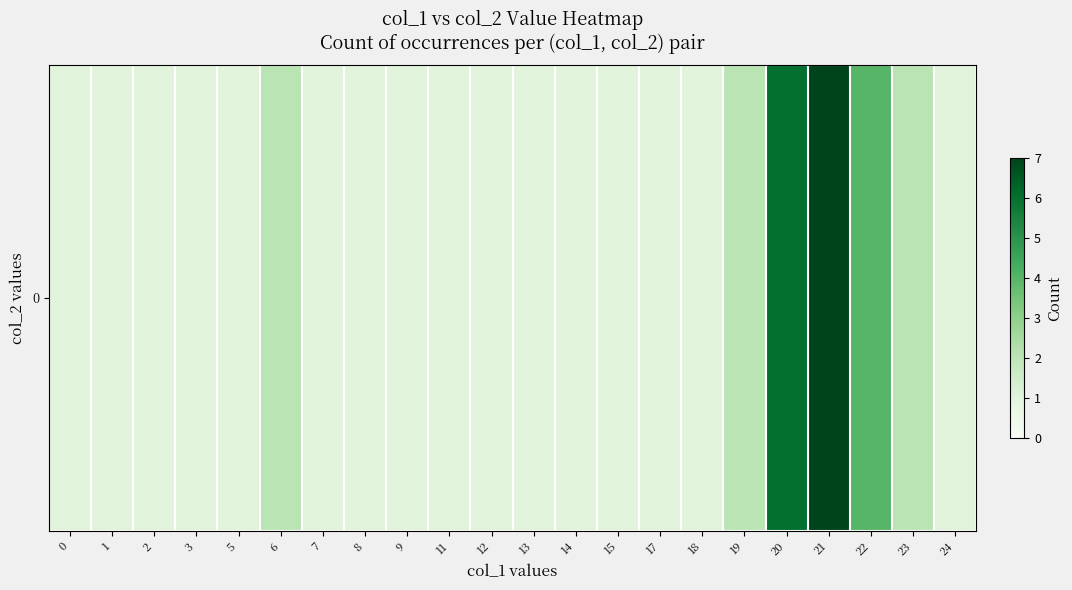

Rank the categories by value from lowest to highest.

0, 1, 2, 3, 5, 7, 8, 9, 11, 12, 13, 14, 15, 17, 18, 24, 6, 19, 23, 22, 20, 21